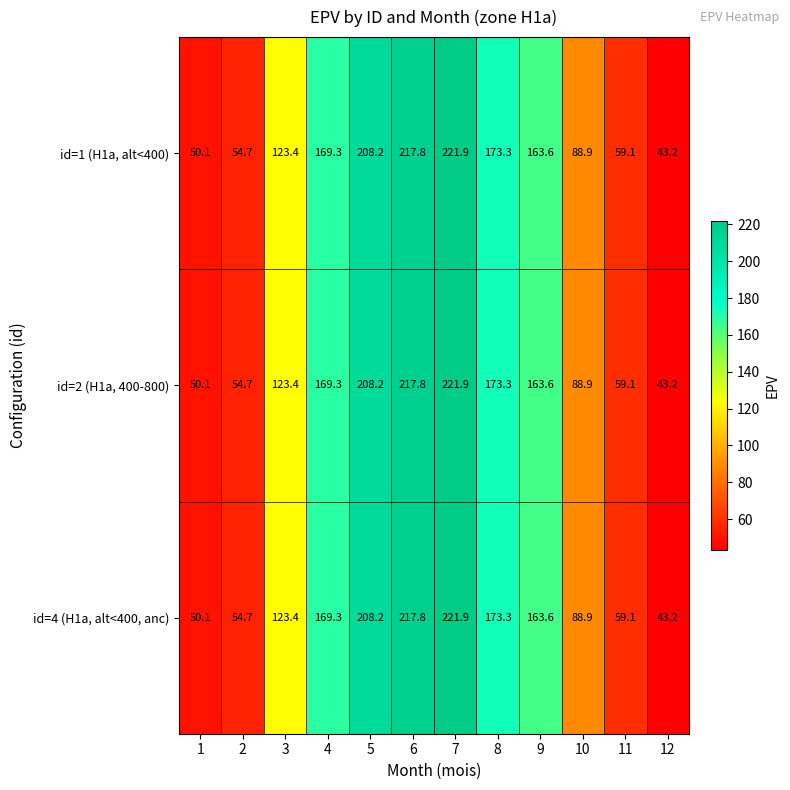

What is the greatest value displayed?

221.9